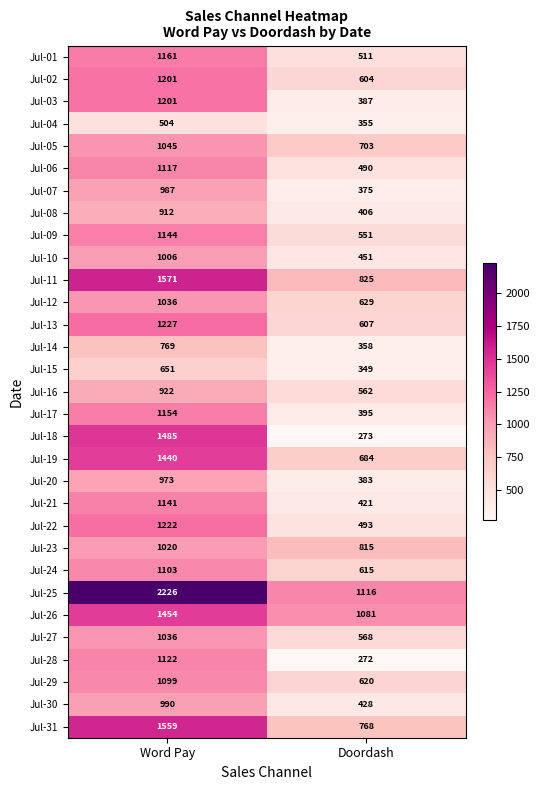

Rank the series at Doordash from lowest to highest value.

Jul-28, Jul-18, Jul-15, Jul-04, Jul-14, Jul-07, Jul-20, Jul-03, Jul-17, Jul-08, Jul-21, Jul-30, Jul-10, Jul-06, Jul-22, Jul-01, Jul-09, Jul-16, Jul-27, Jul-02, Jul-13, Jul-24, Jul-29, Jul-12, Jul-19, Jul-05, Jul-31, Jul-23, Jul-11, Jul-26, Jul-25